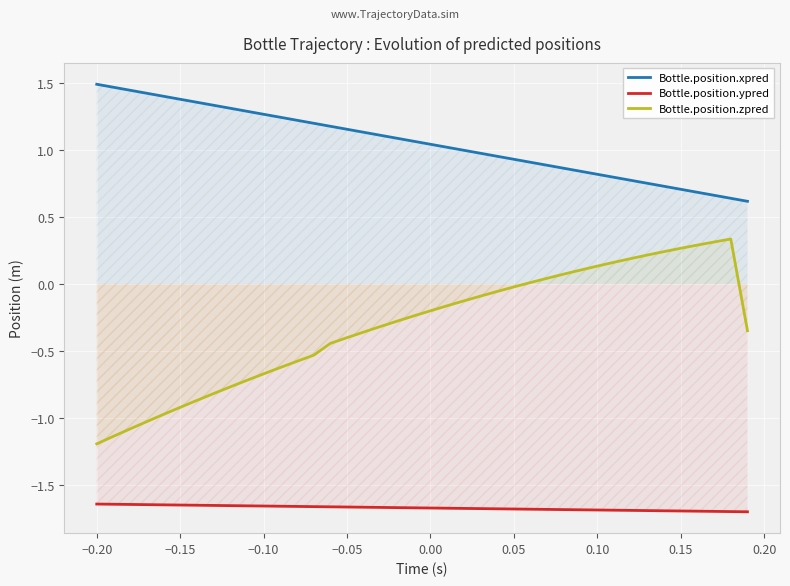

Which series has the largest total across all categories?

Bottle.position.xpred